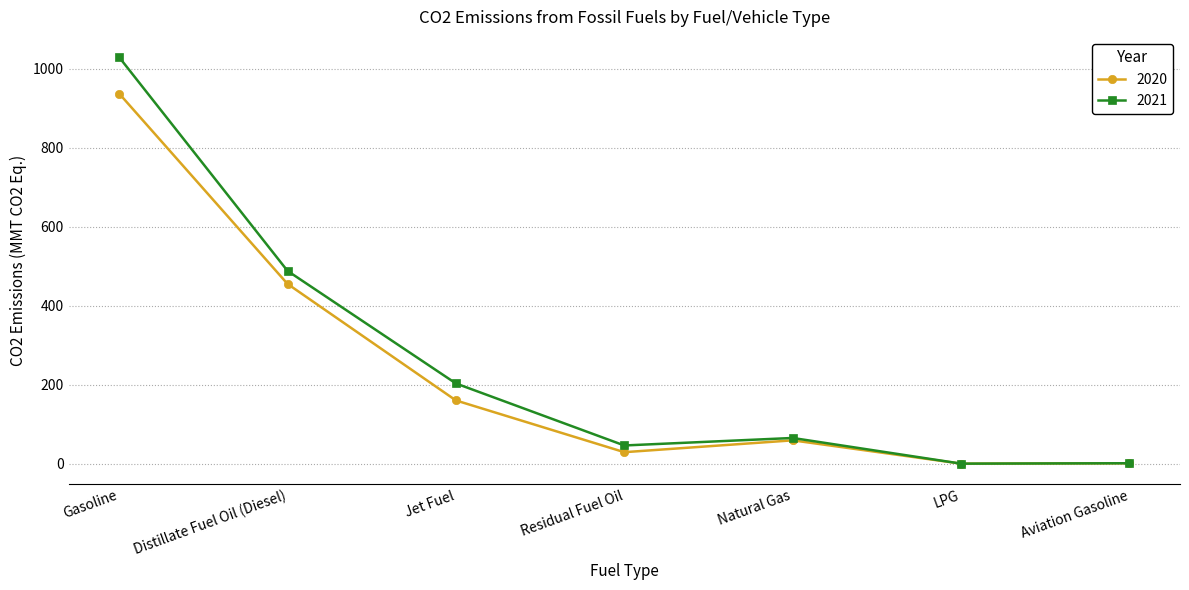

What is the sum of the 2020 values at Residual Fuel Oil and Jet Fuel?

189